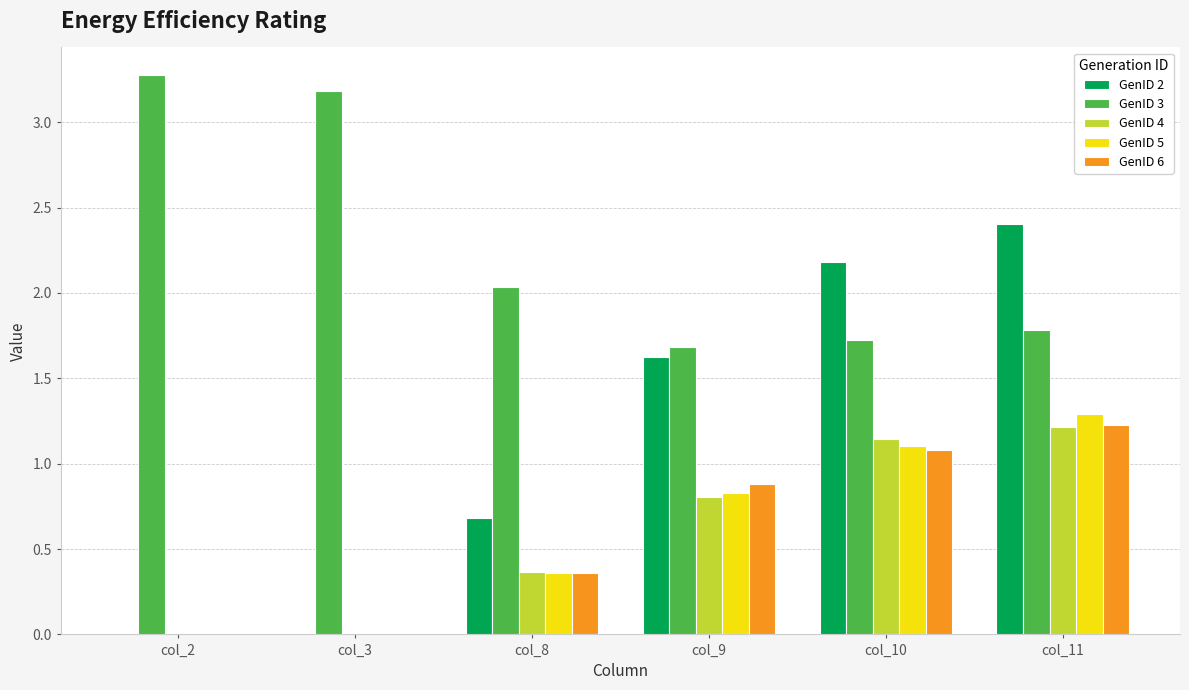

Which series changed the most between col_3 and col_11?

GenID 2